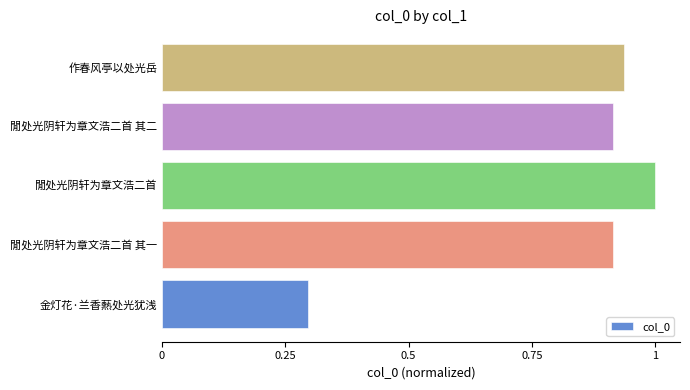

Where is the data nearest to the value 0?

金灯花·兰香爇处光犹浅